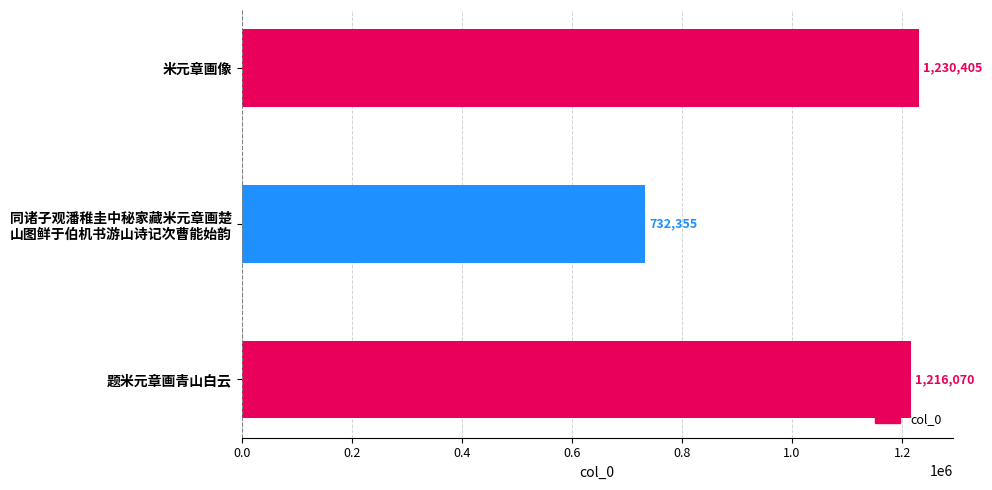

What is the sum of the values at 题米元章画青山白云 and 米元章画像?

2446475